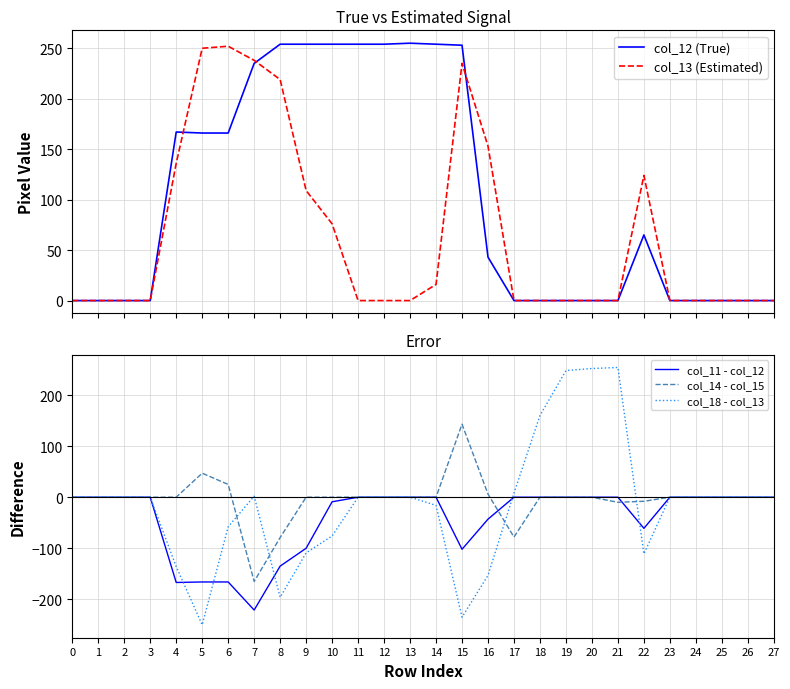

Does the chart display data point markers on the line(s)?

No